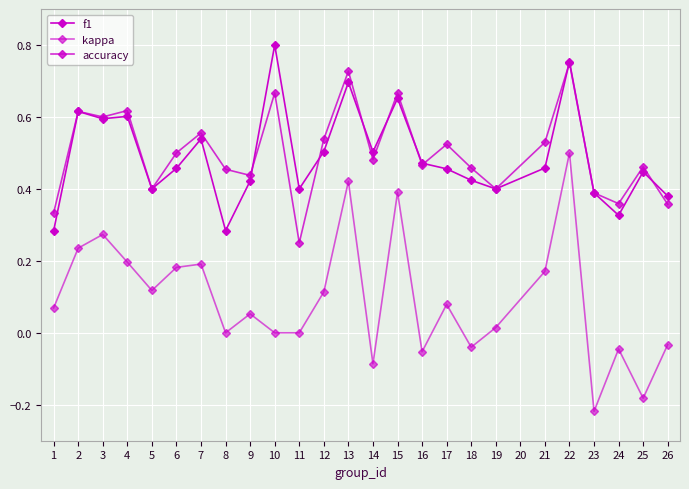

How many intersections are there between f1 and accuracy?

8